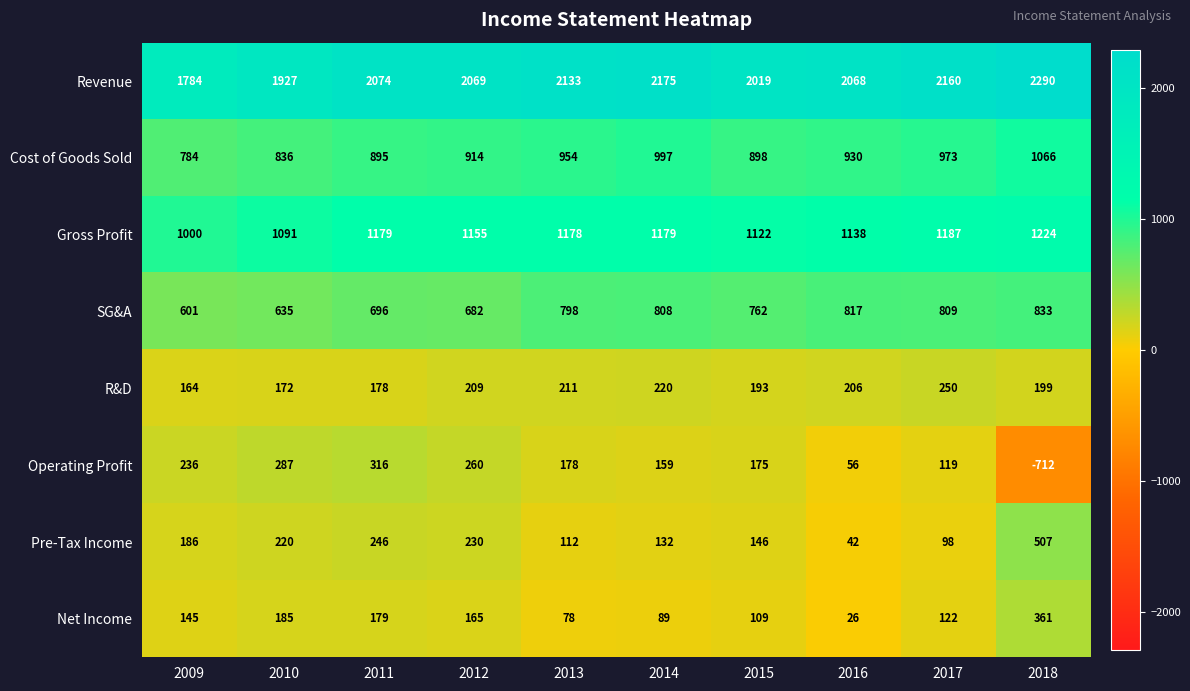

Is it true that SG&A equals 1013 at 2012?

False